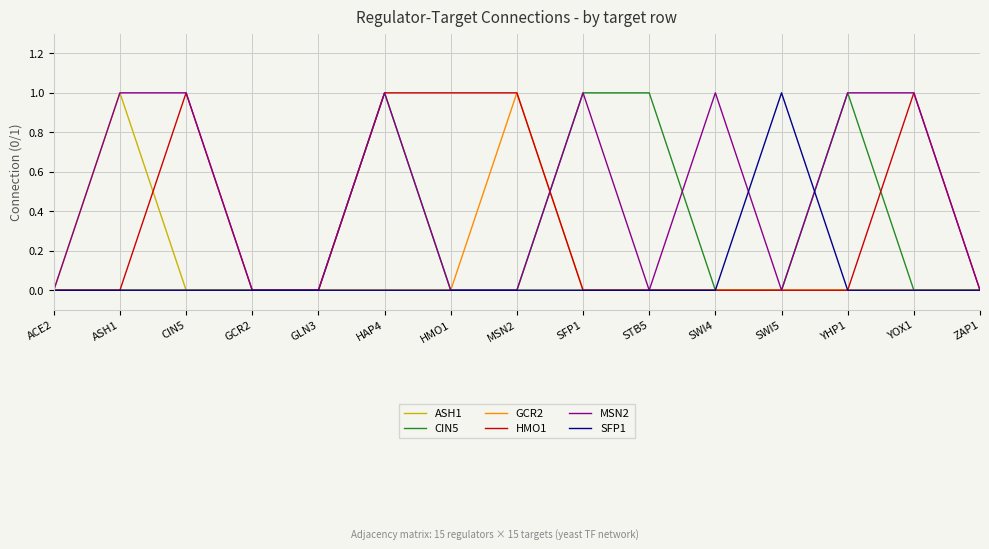

Between GCR2 and STB5, which series saw the biggest shift?

CIN5